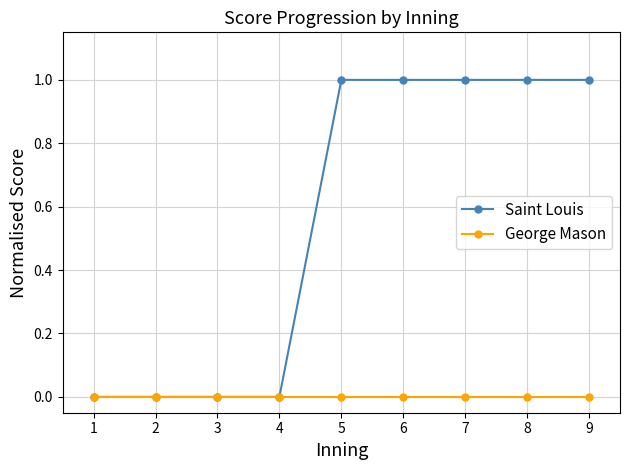

The value of George Mason at 4 is 0. True or false?

True